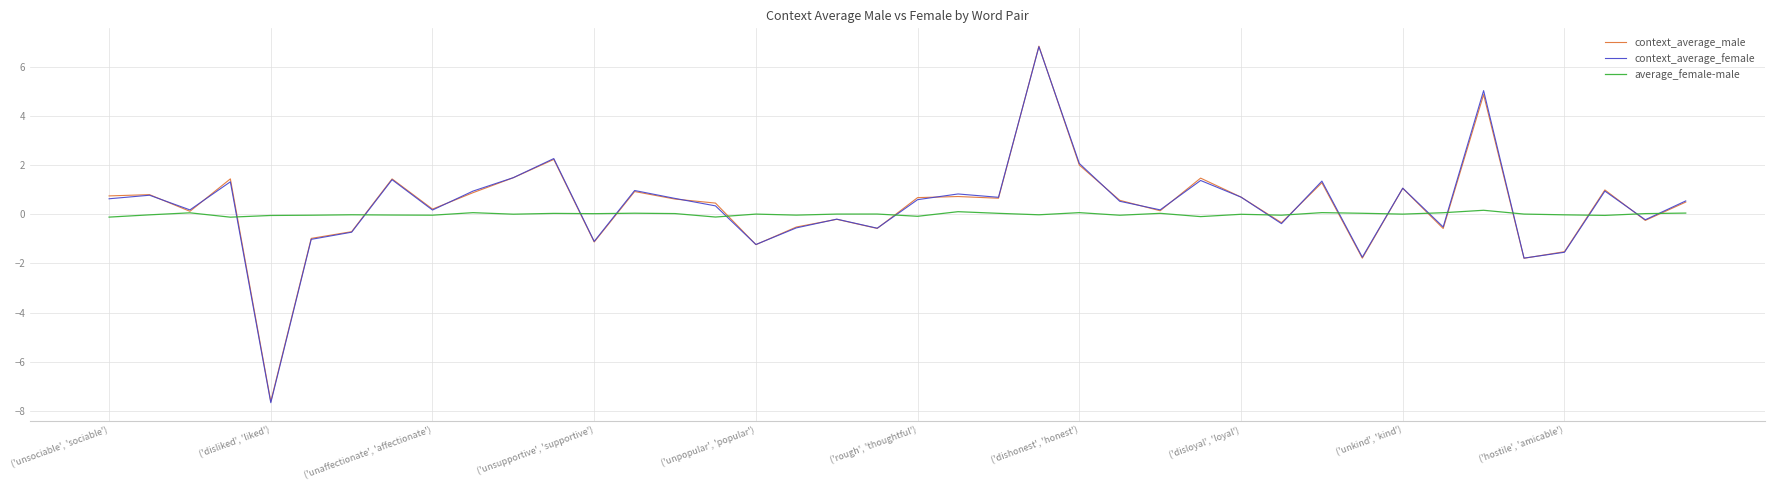

What is the highest value of the context_average_male series?

6.8